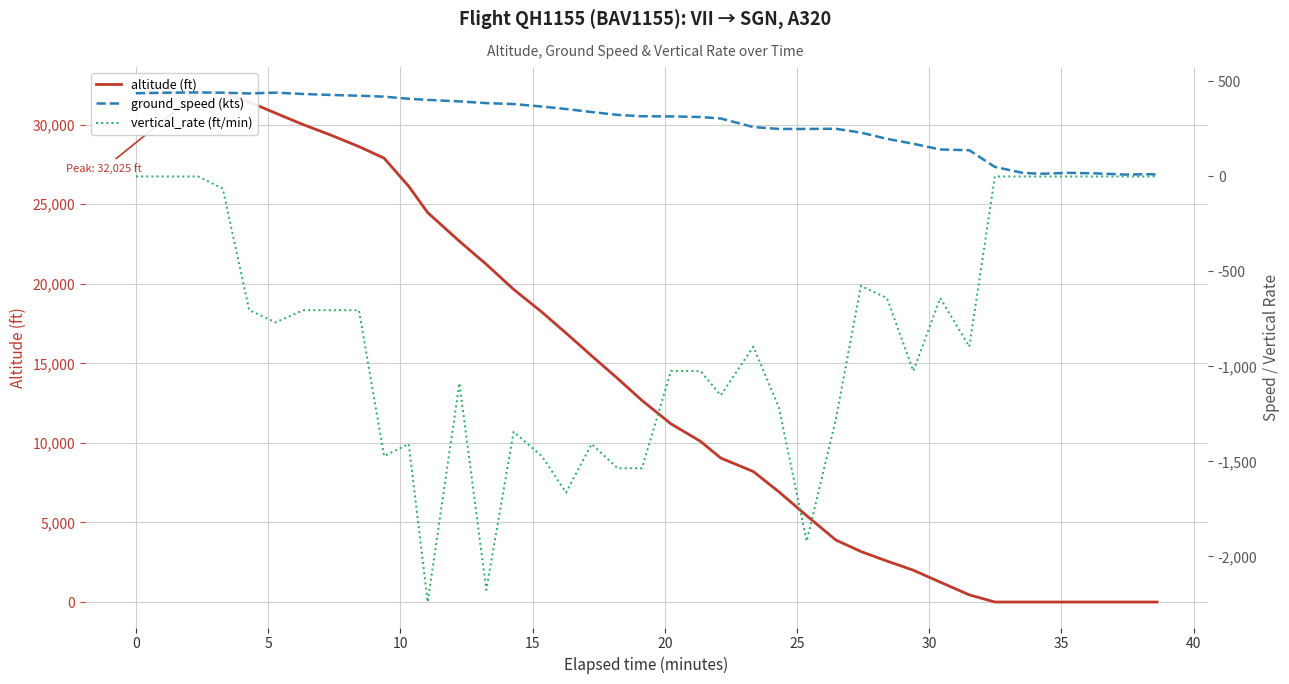

Which series has the widest spread of values?

altitude (ft)